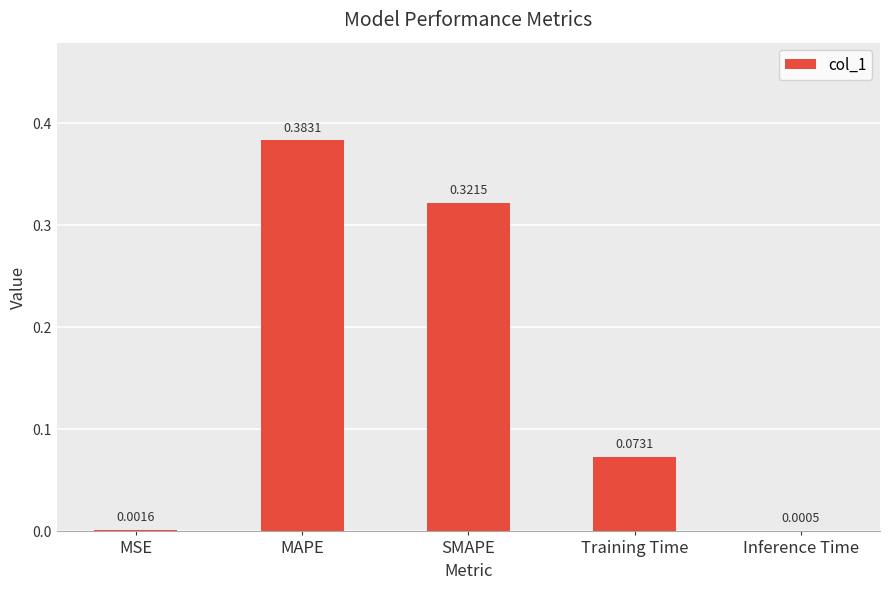

Where is the data nearest to the value 0?

Inference Time